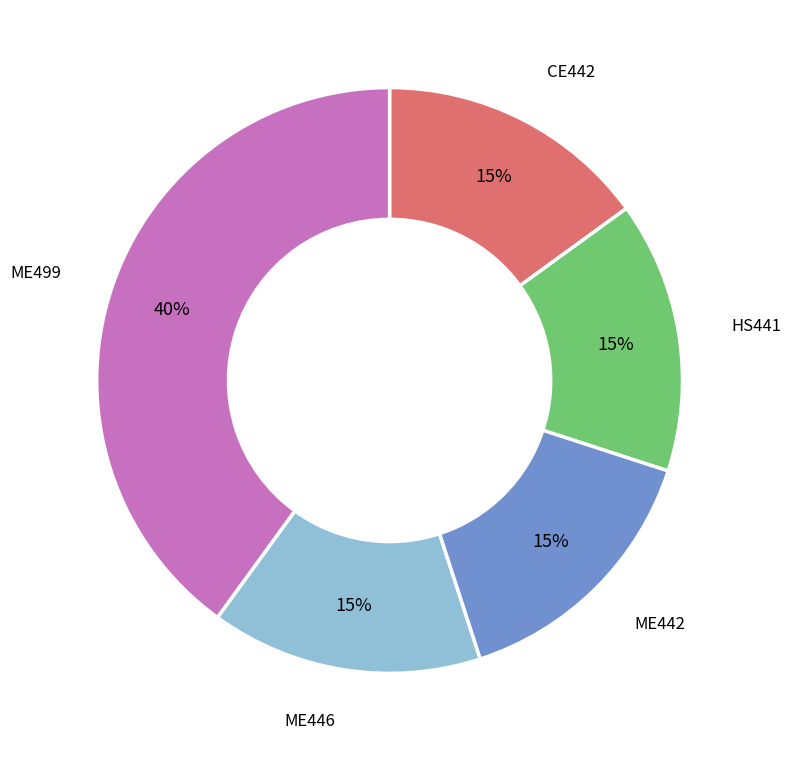

Is there a majority slice in this chart?

No